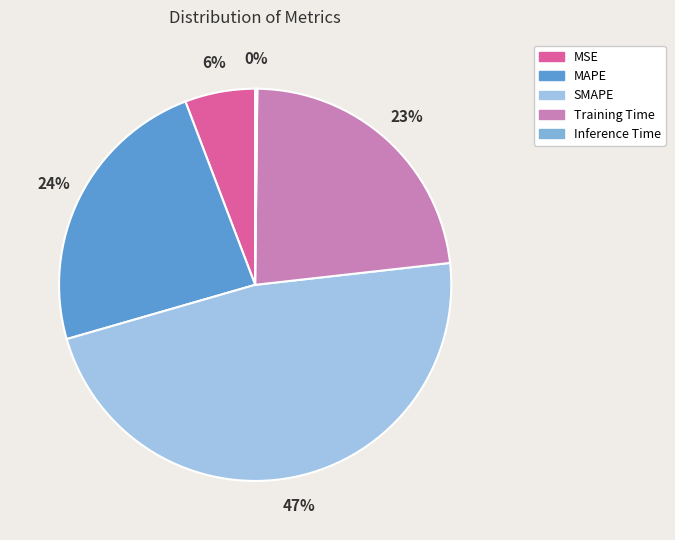

What is the largest slice in the pie chart?

SMAPE